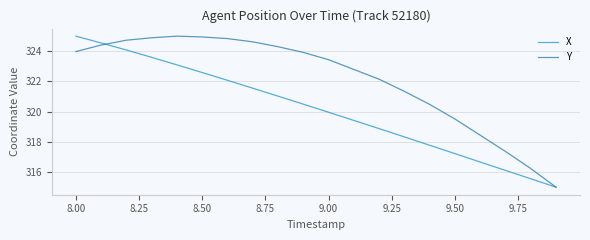

What is the minimum value shown in the chart?

315.0